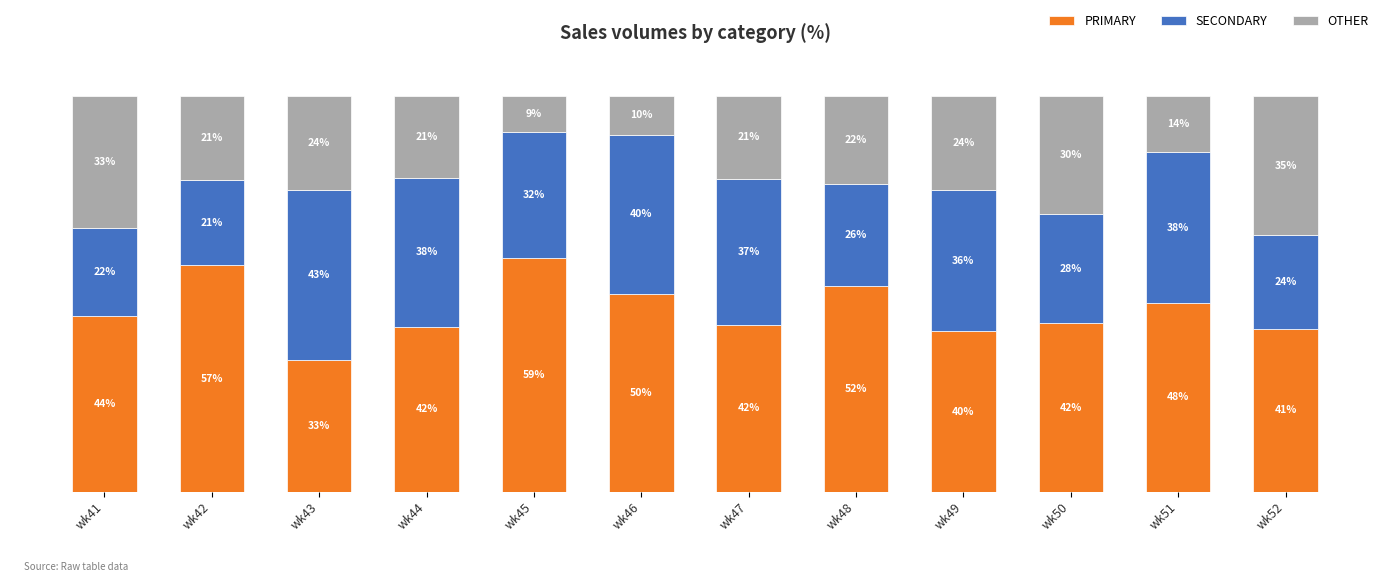

Which category has the lowest value in the PRIMARY series?

wk43